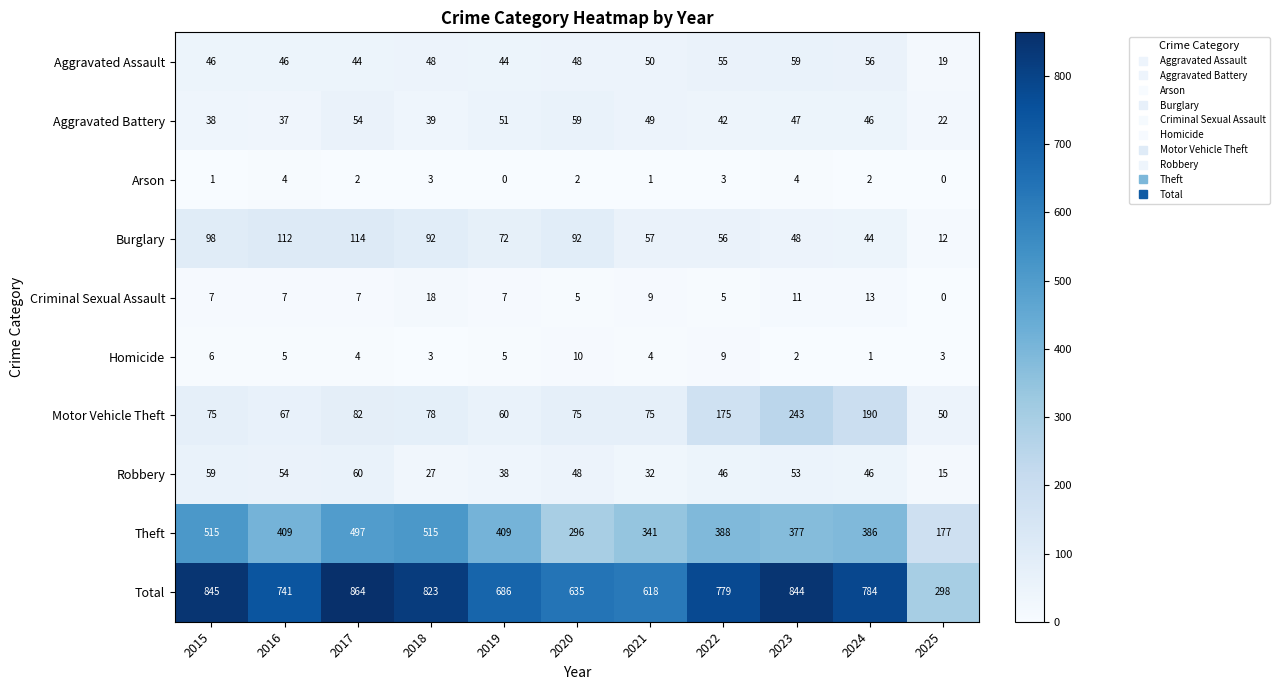

At which label does Total reach its peak?

2017